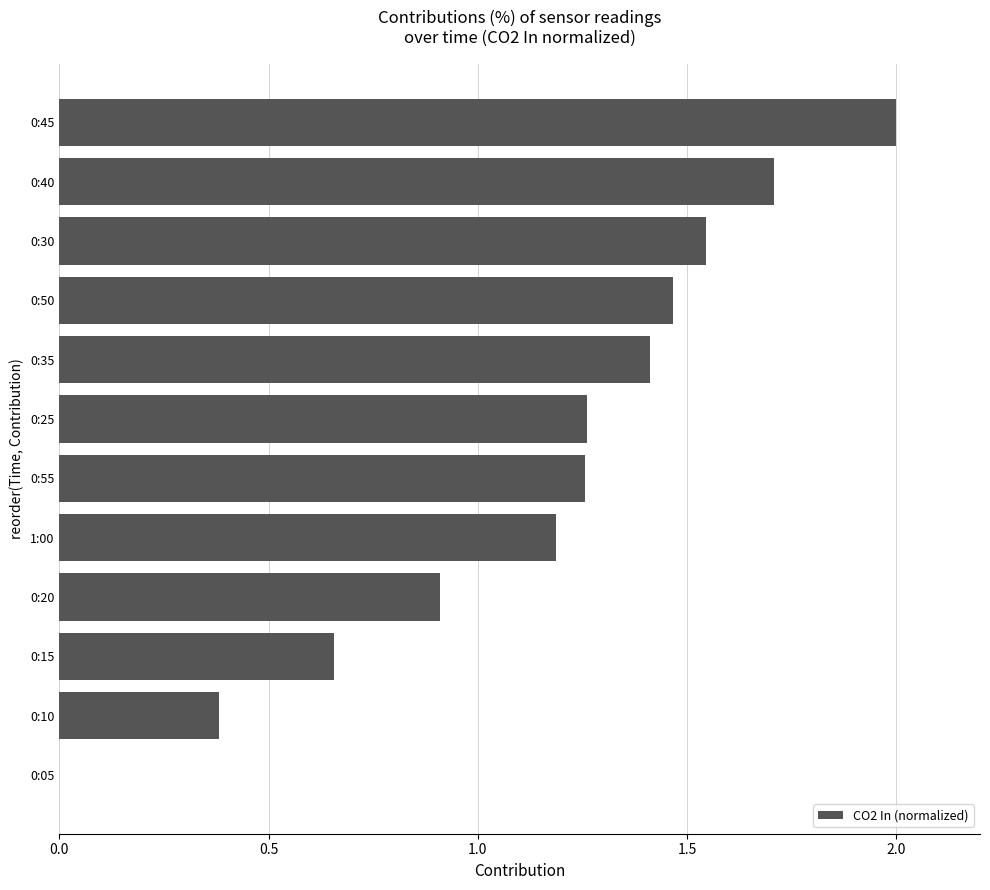

The chart shows a value of 0.6 at 0:50. True or false?

False